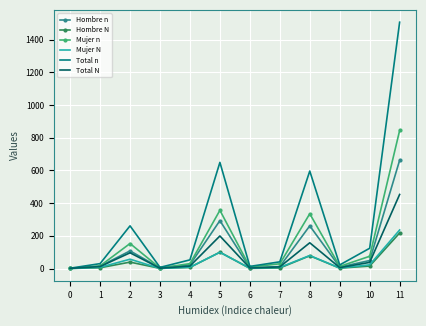

What are all the series names shown in the legend?

Hombre n, Hombre N, Mujer n, Mujer N, Total n, Total N